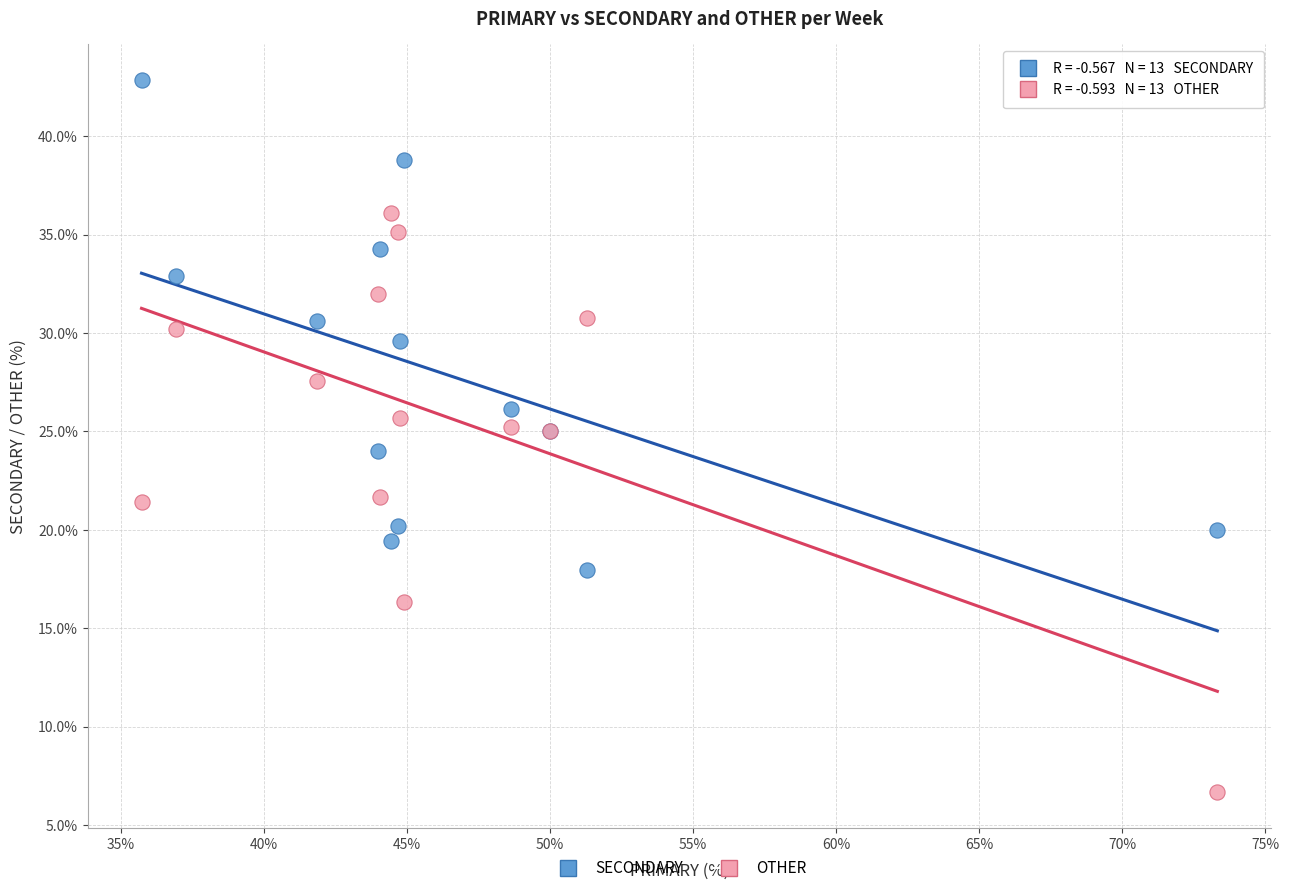

Which series contains the lowest Y value?

OTHER